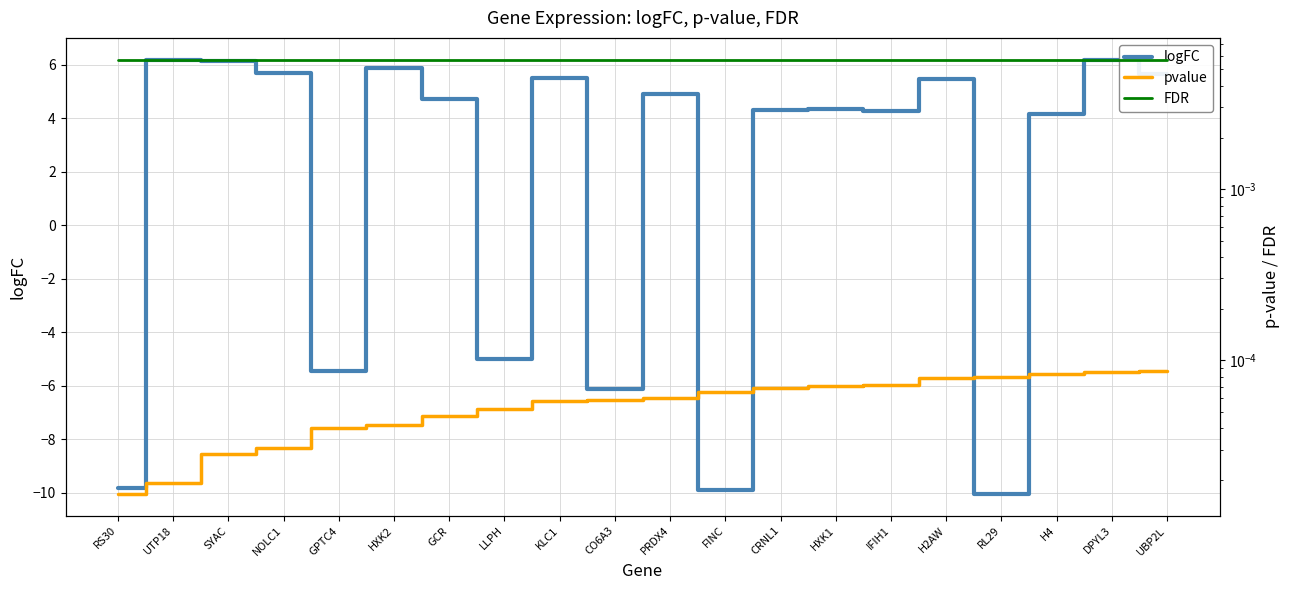

True or false: pvalue and FDR cross at least once.

False